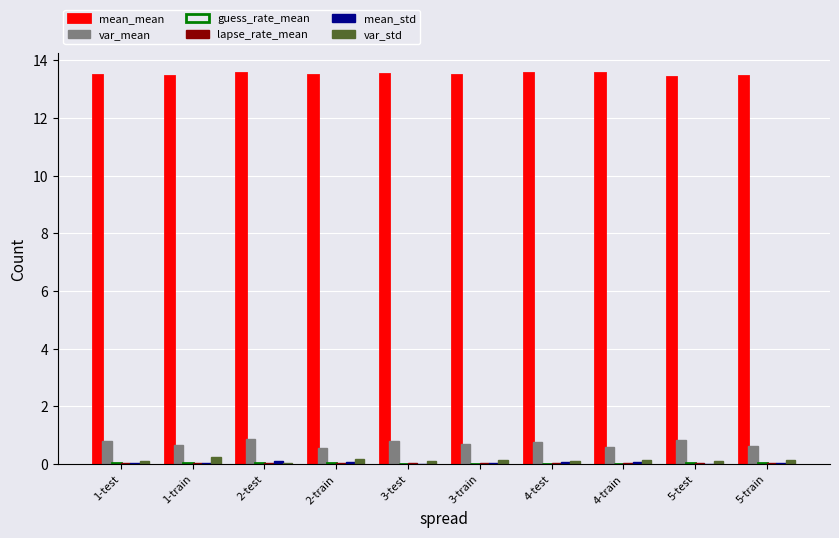

Which series has the largest total across all categories?

mean_mean